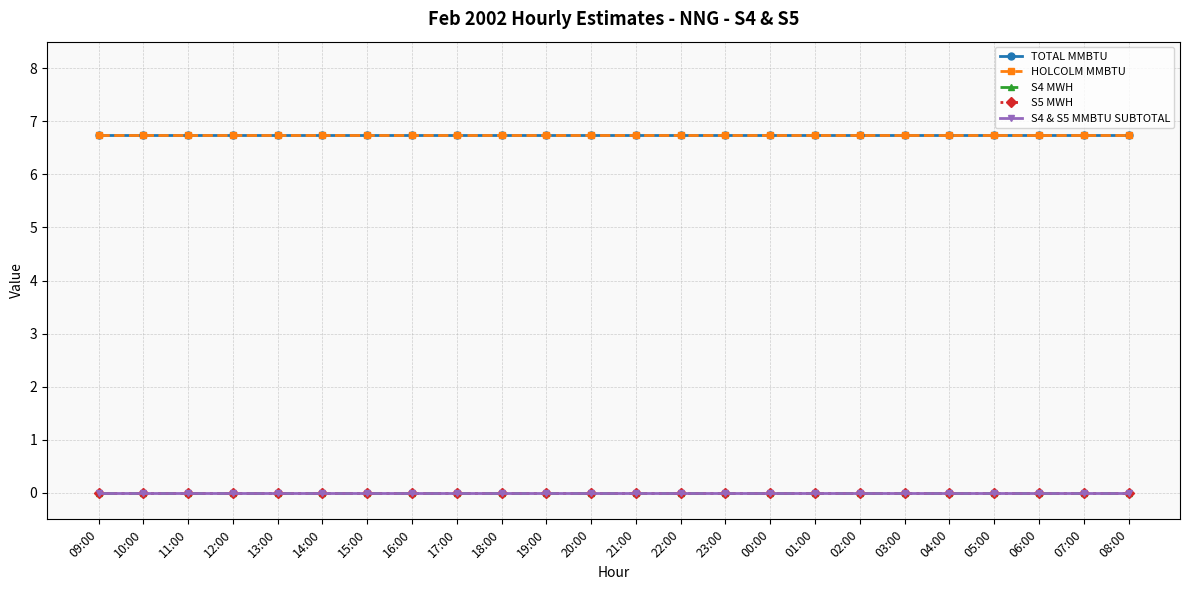

Does the chart have visible grid lines?

Yes